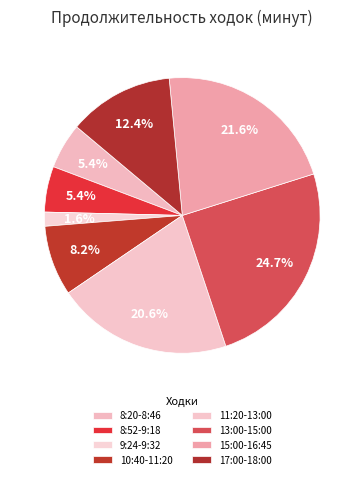

How many segments does this pie chart have?

8